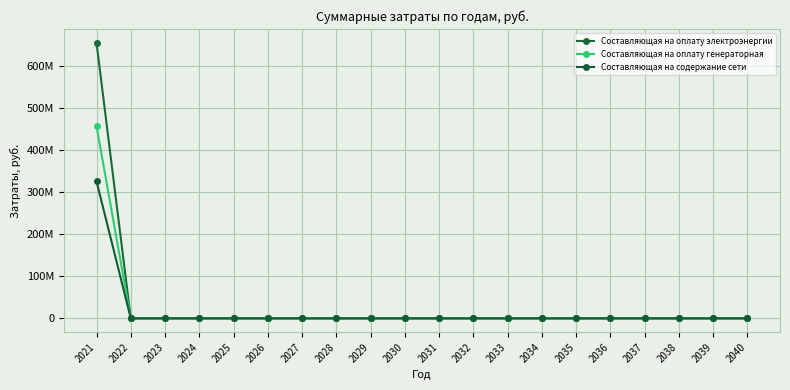

Which series has the largest range (max minus min)?

Составляющая на оплату электроэнергии